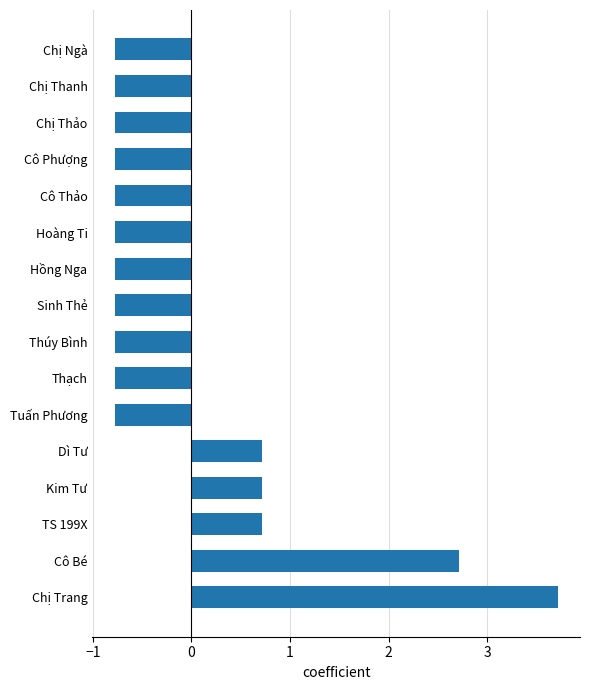

What is the greatest value displayed?

3.7